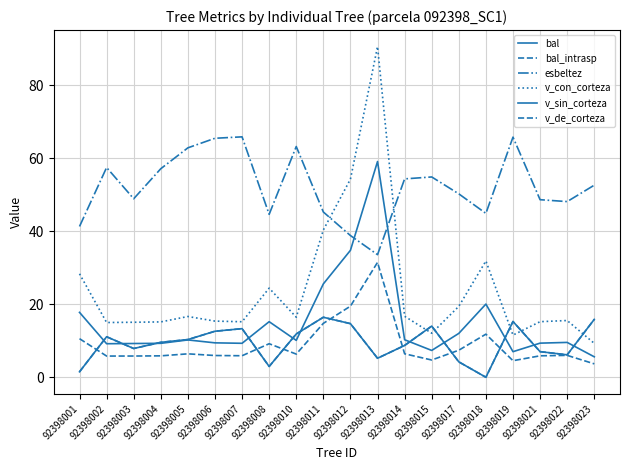

Where is v_sin_corteza nearest to the value 32?

92398012